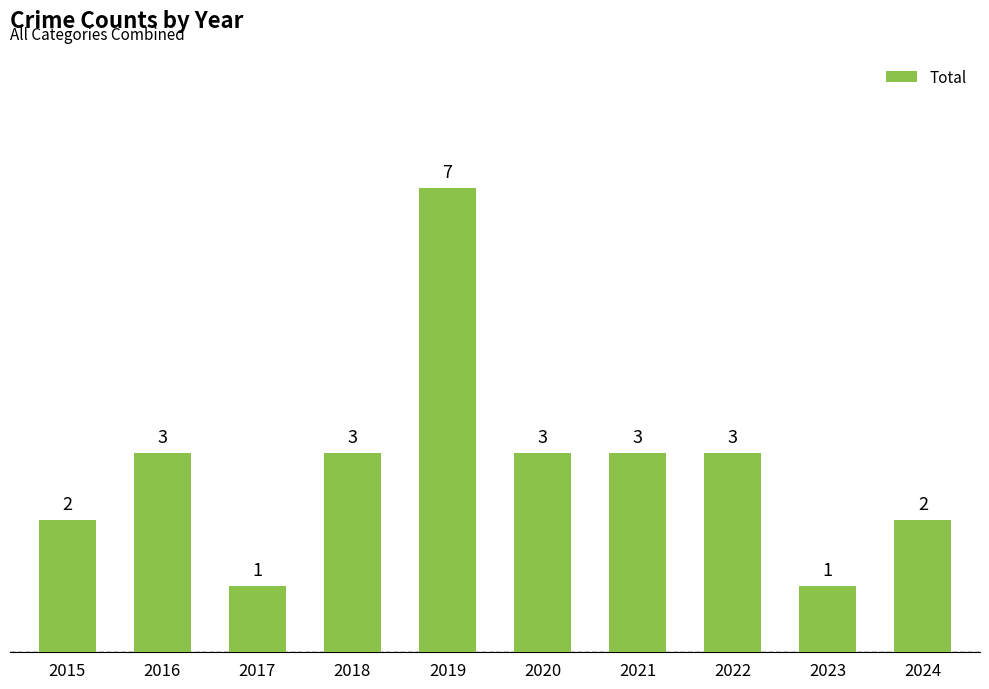

Which label corresponds to the largest value in the chart?

2019